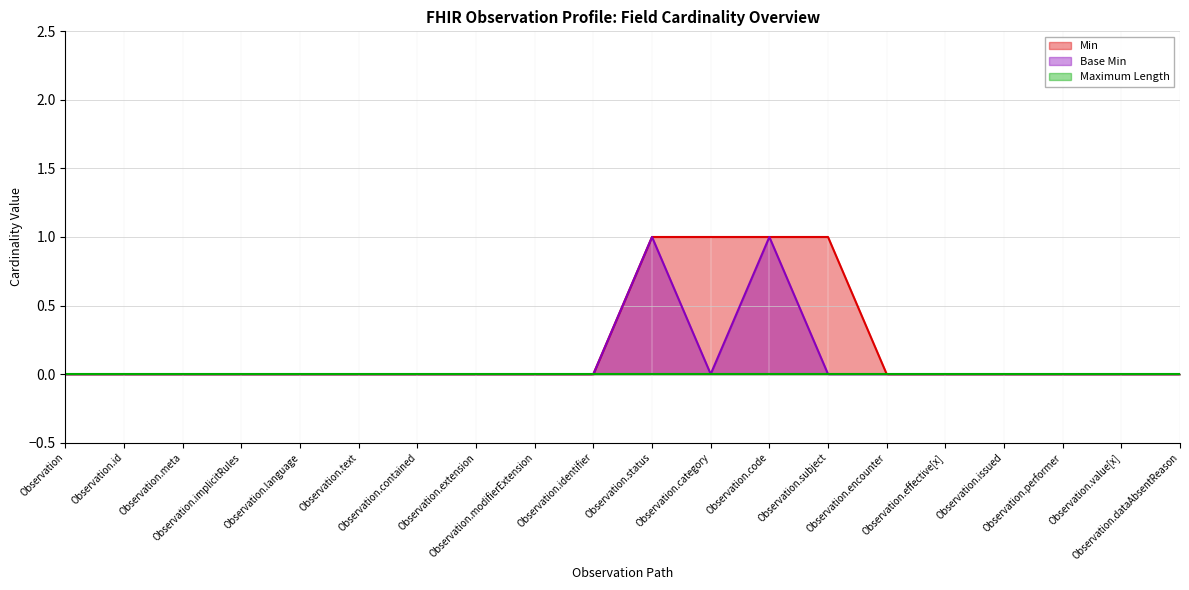

True or false: Min and Base Min intersect in this chart.

False